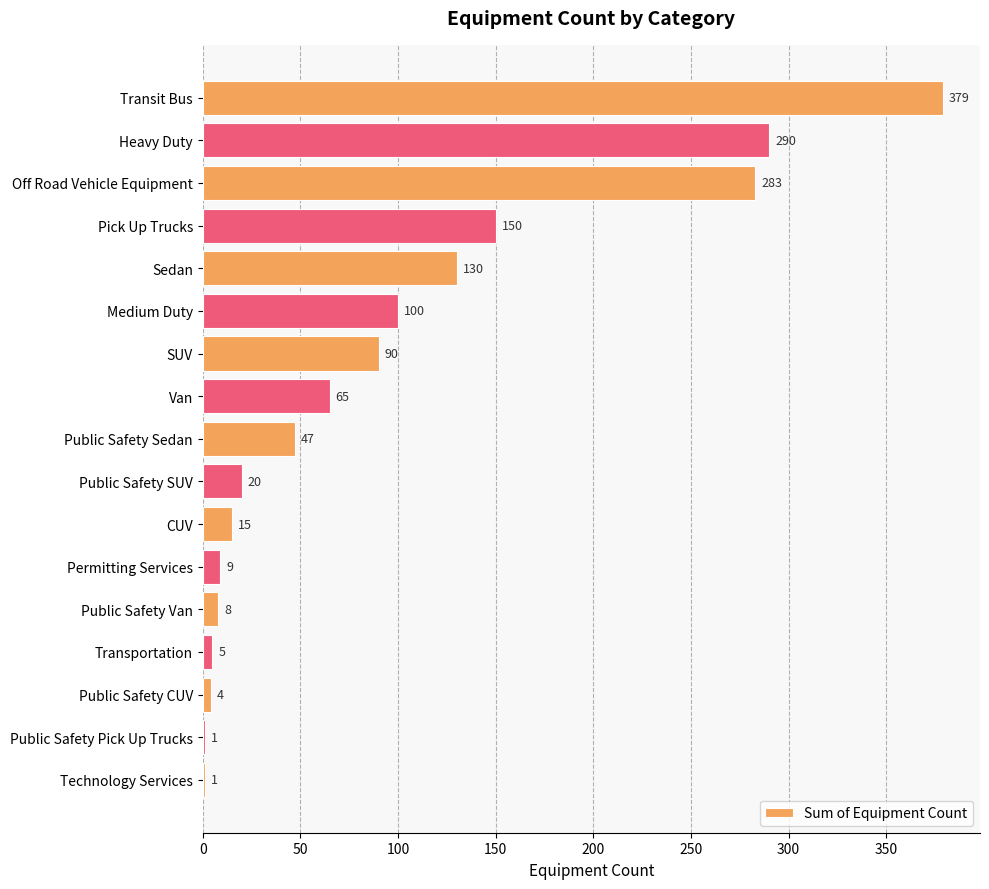

What is the change in value from Transit Bus to Sedan?

-249